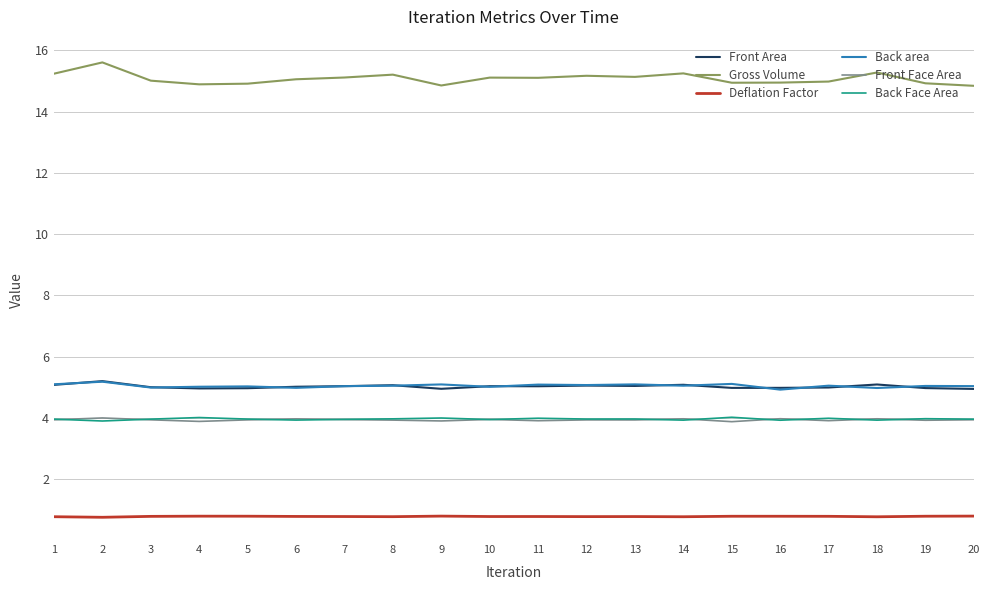

Which series has the largest total across all categories?

Gross Volume